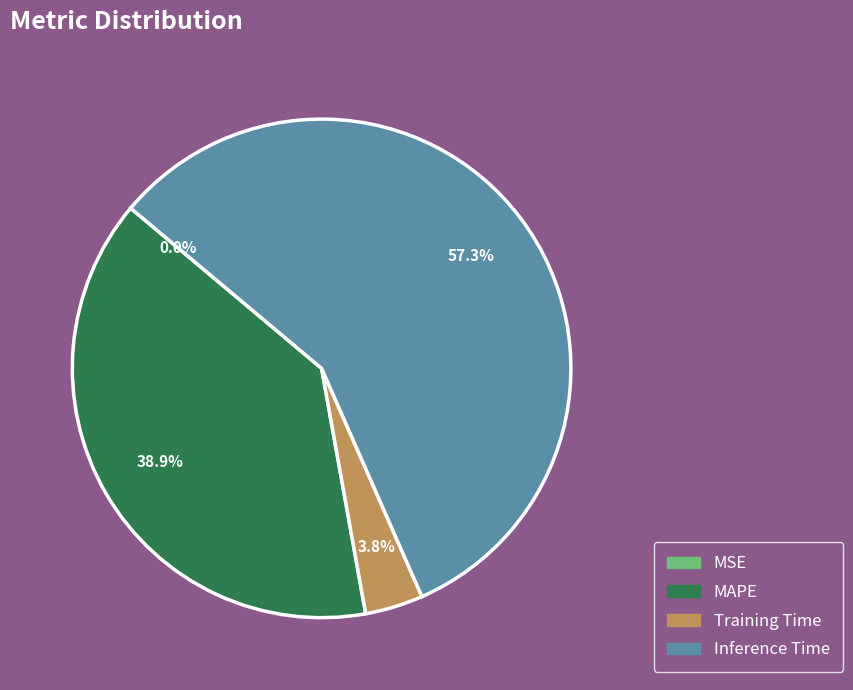

What is the total percentage of Inference Time and Training Time?

61.1%